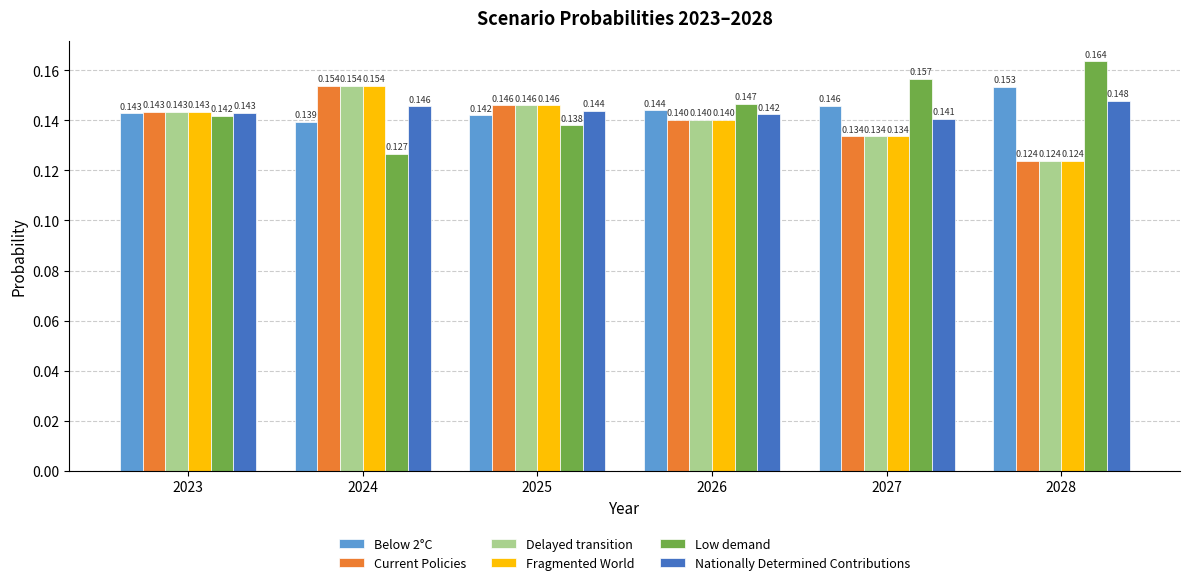

What are all the series names shown in the legend?

Below 2°C, Current Policies, Delayed transition, Fragmented World, Low demand, Nationally Determined Contributions